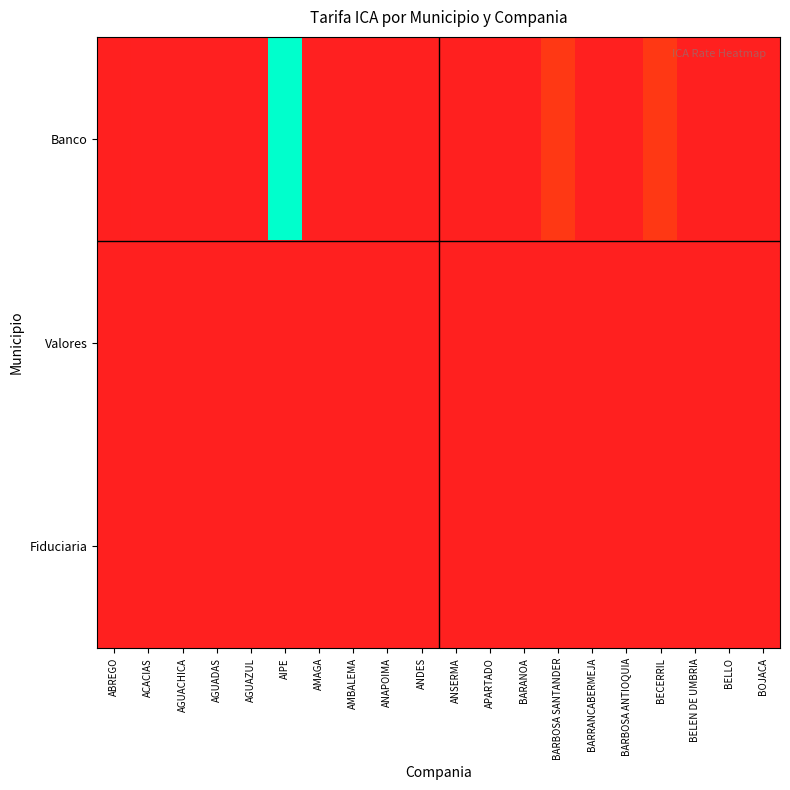

Which series has the largest total across all categories?

Banco